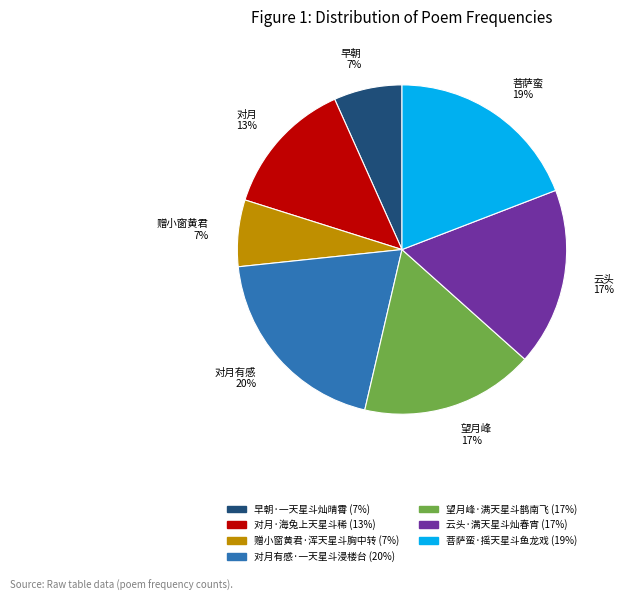

Between 对月有感·一天星斗浸楼台 and 赠小窗黄君·浑天星斗胸中转, which is larger?

对月有感·一天星斗浸楼台